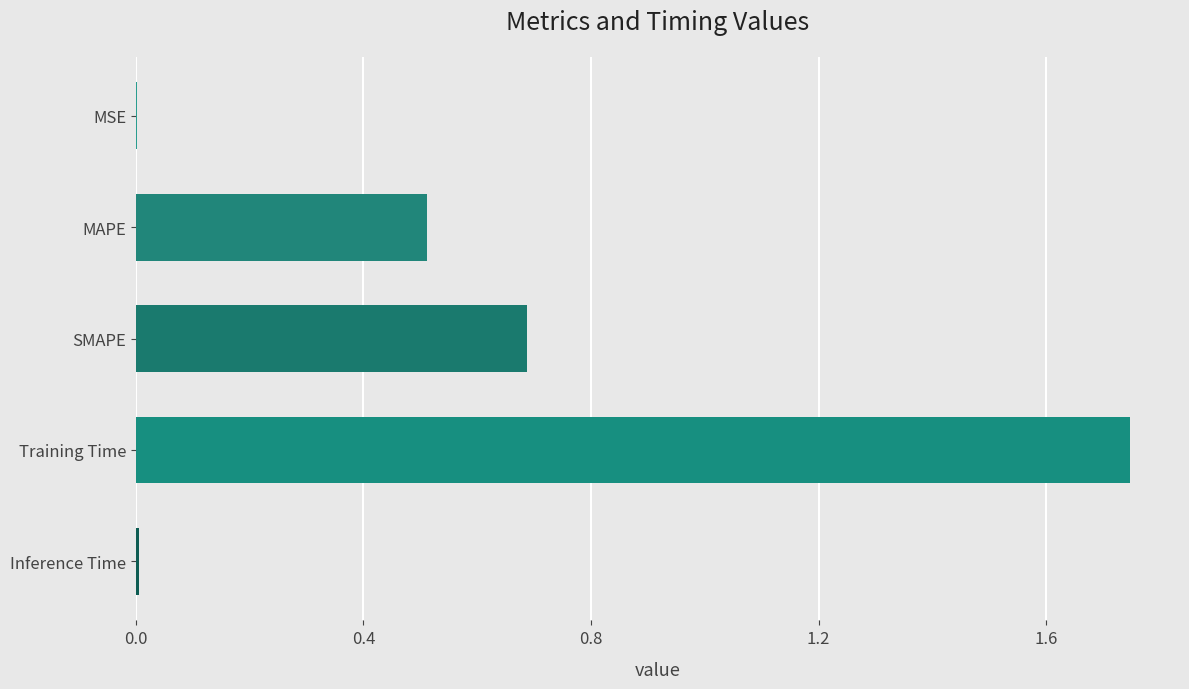

The value at SMAPE is 0.7. True or false?

True